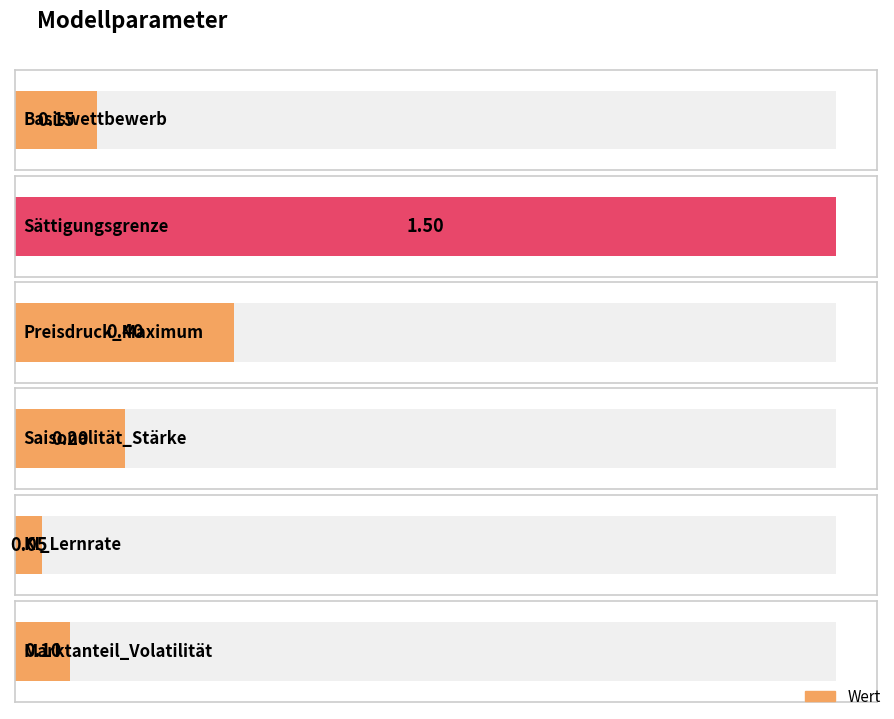

The chart shows a value of 0.3 at Saisonalität_Stärke. True or false?

False